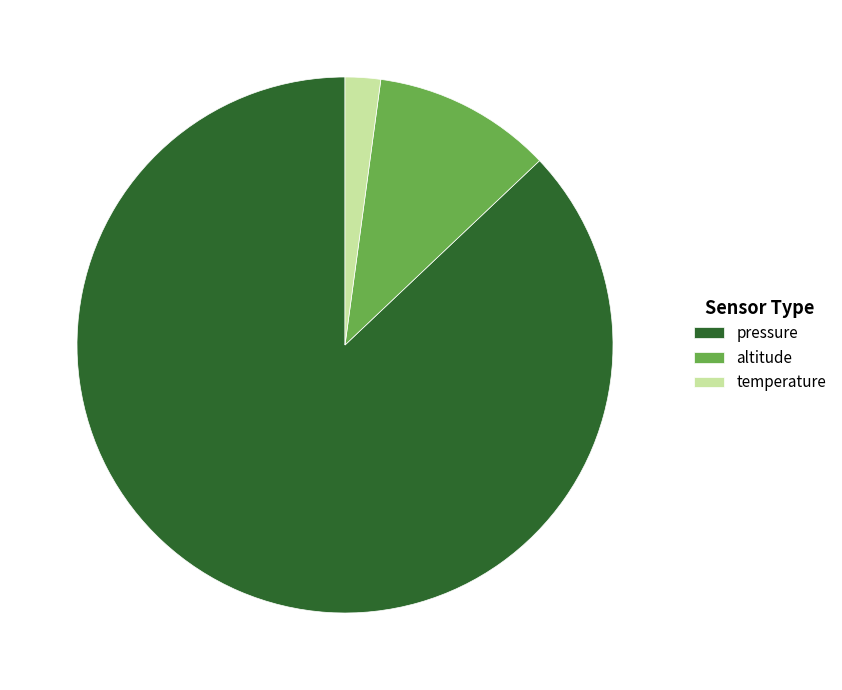

Which has a higher value, altitude or pressure?

pressure